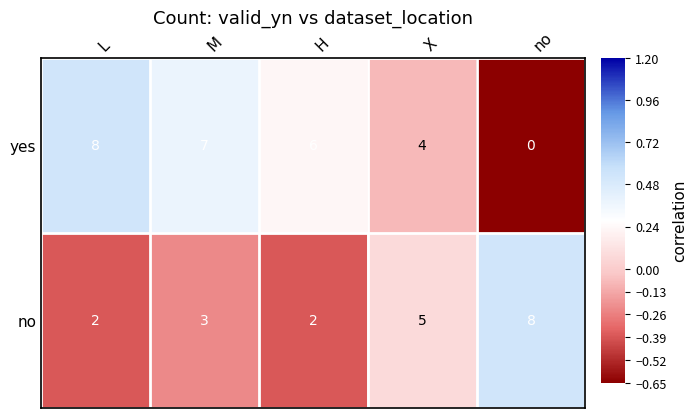

Reading left to right, transcribe all the data shown in this chart.

yes: L=8	M=7	H=6	X=4	no=0
no: L=2	M=3	H=2	X=5	no=8